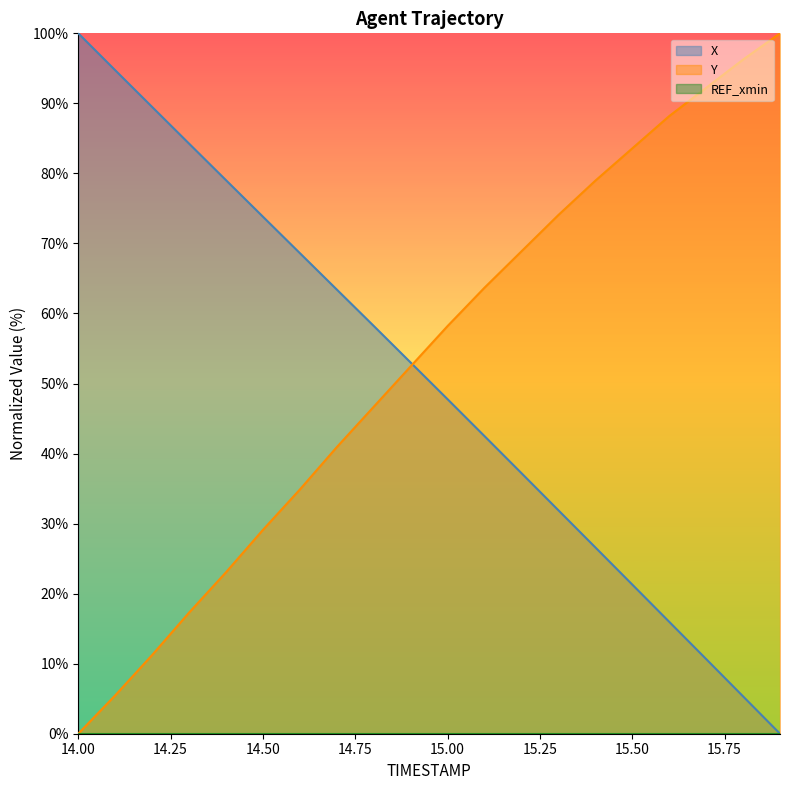

True or false: X and Y cross at least once.

True